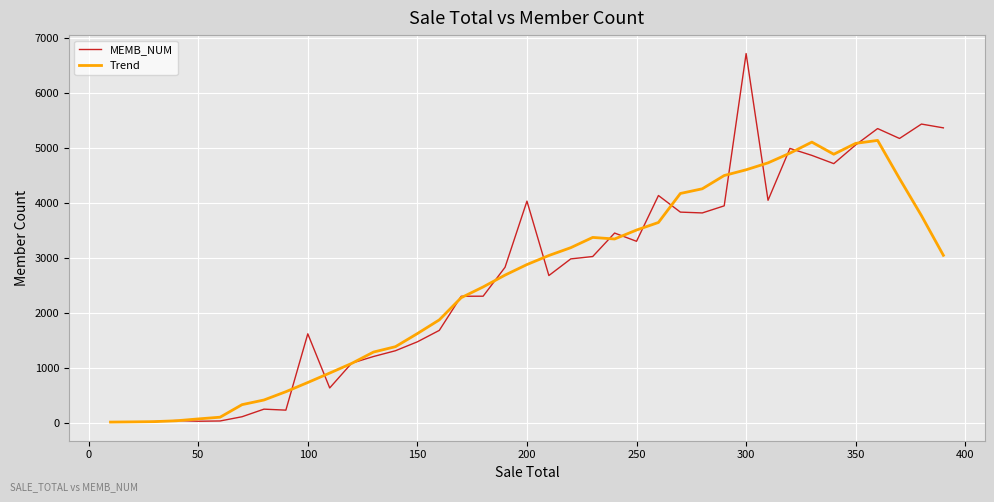

In MEMB_NUM, how many points are lower than both neighbors (excluding endpoints)?

10